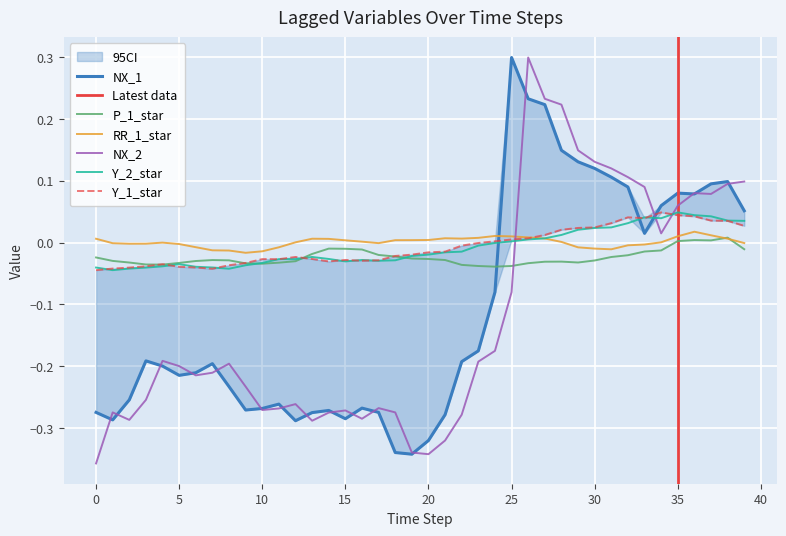

Which series ends up on top after the final intersection of NX_2 and RR_1_star?

NX_2